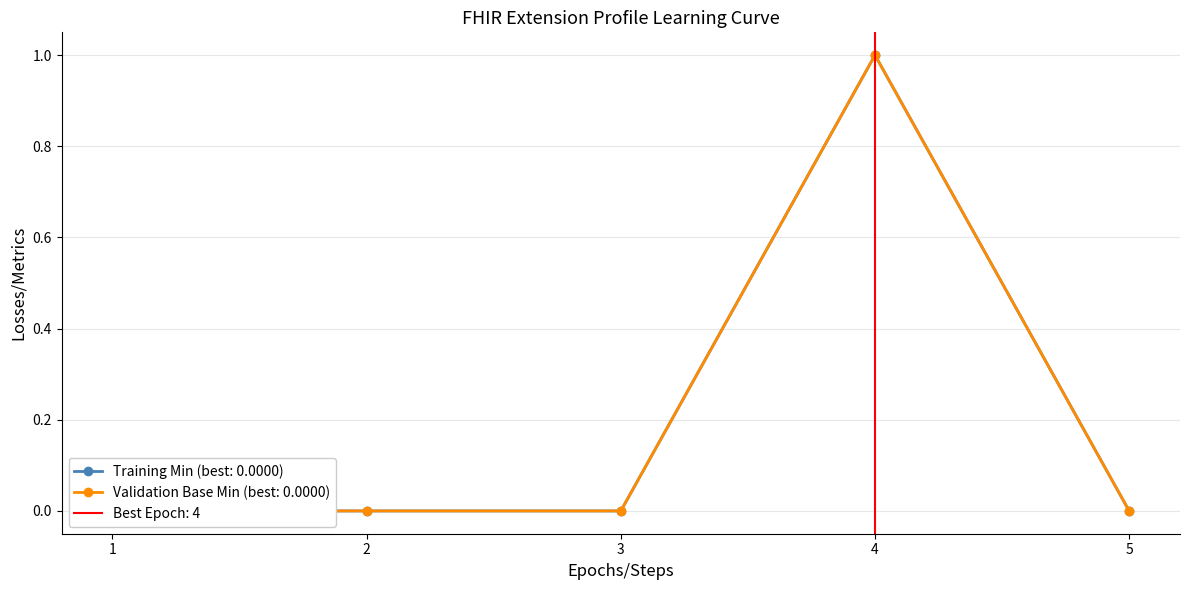

What is the greatest value displayed?

1